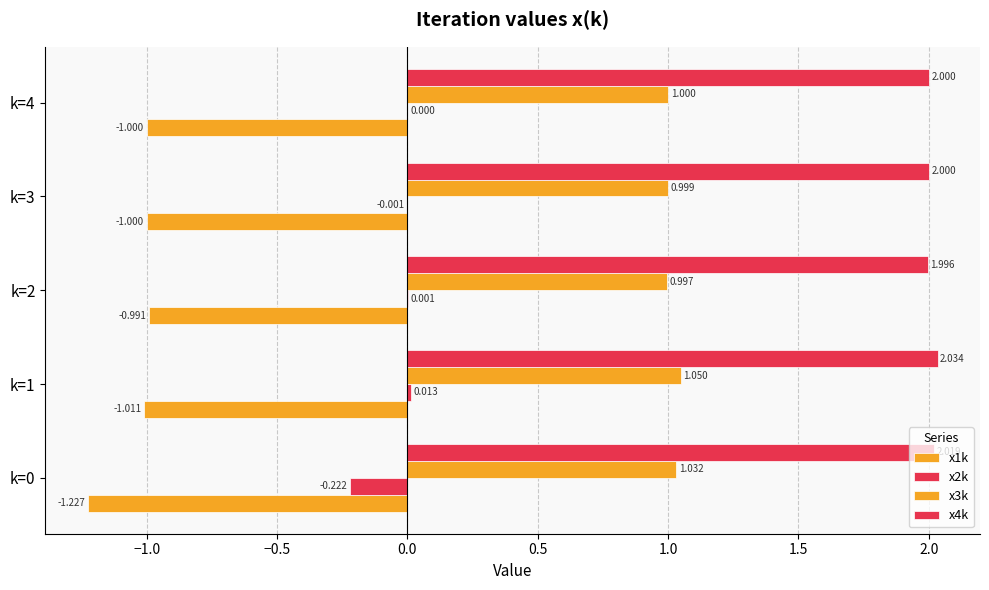

How many series are shown in this chart?

4